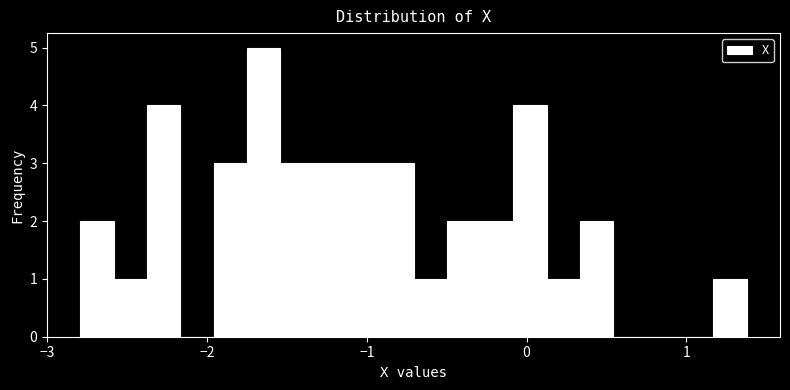

Around what value on the x-axis is the tallest bar? Give the approximate position of its centre, as read against the axis.

-1.6